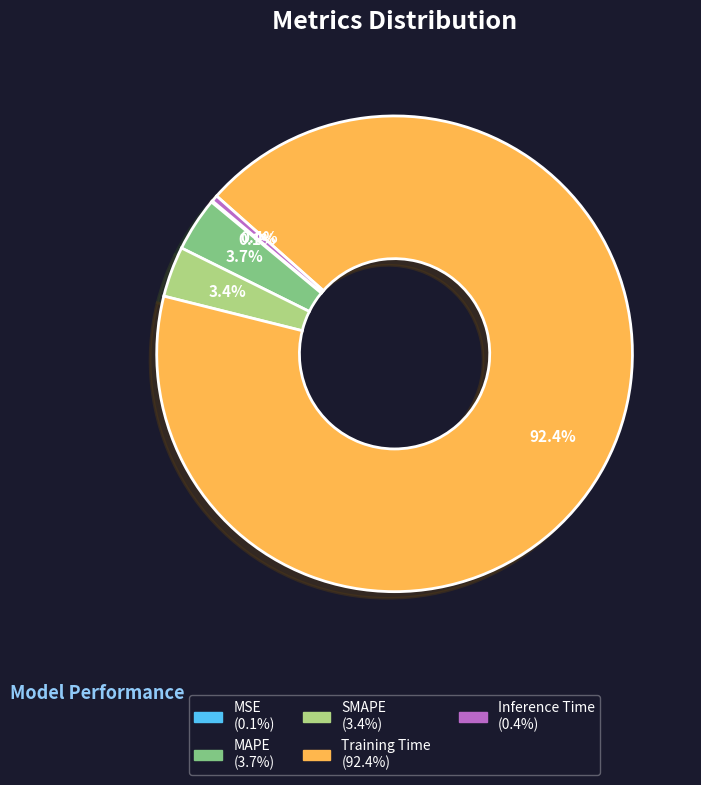

True or false: MAPE accounts for 14% of the total.

False